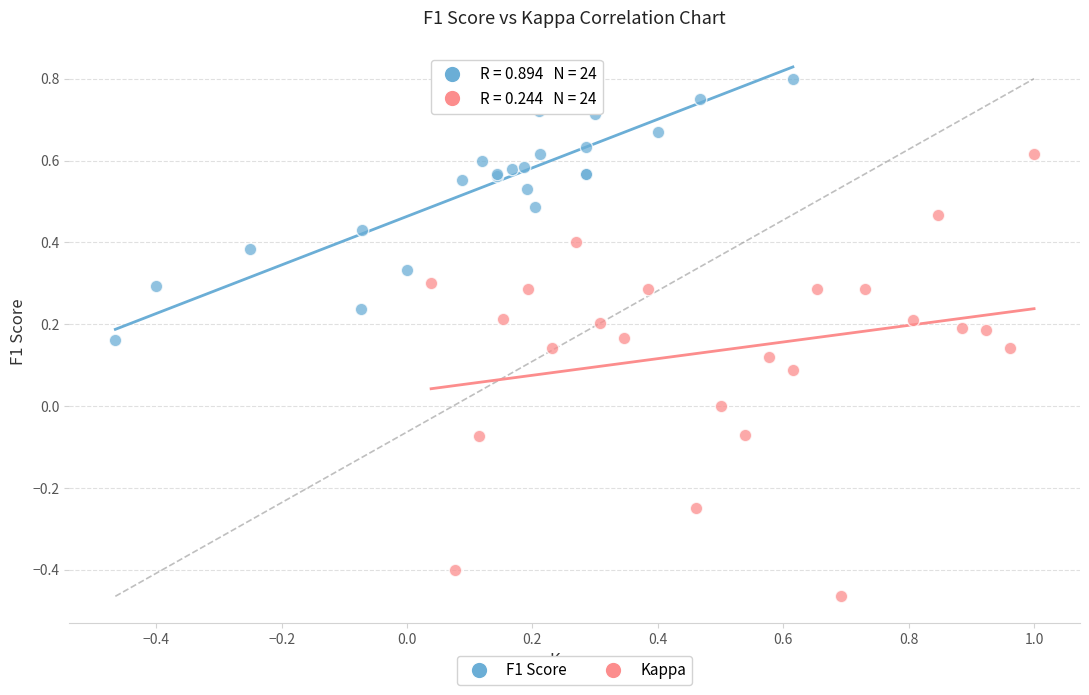

Which series reaches the maximum Y coordinate?

F1 Score